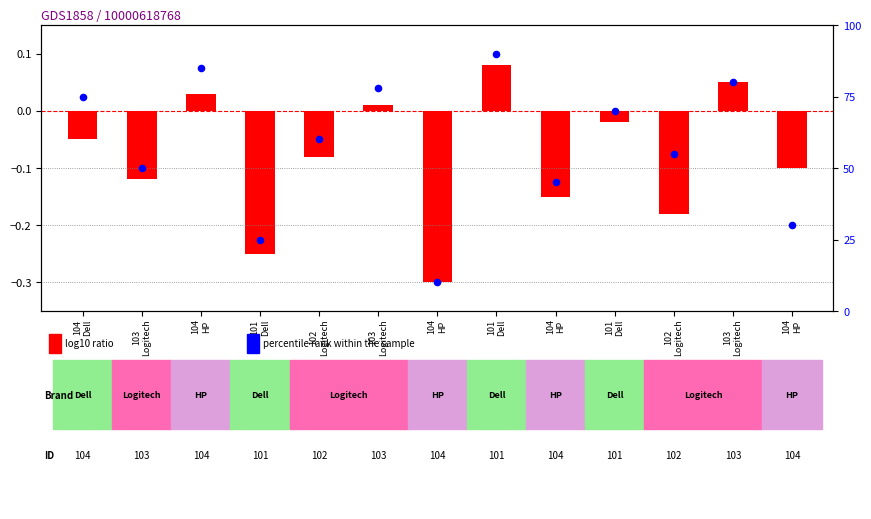

Which series reaches the maximum Y coordinate?

percentile rank within the sample